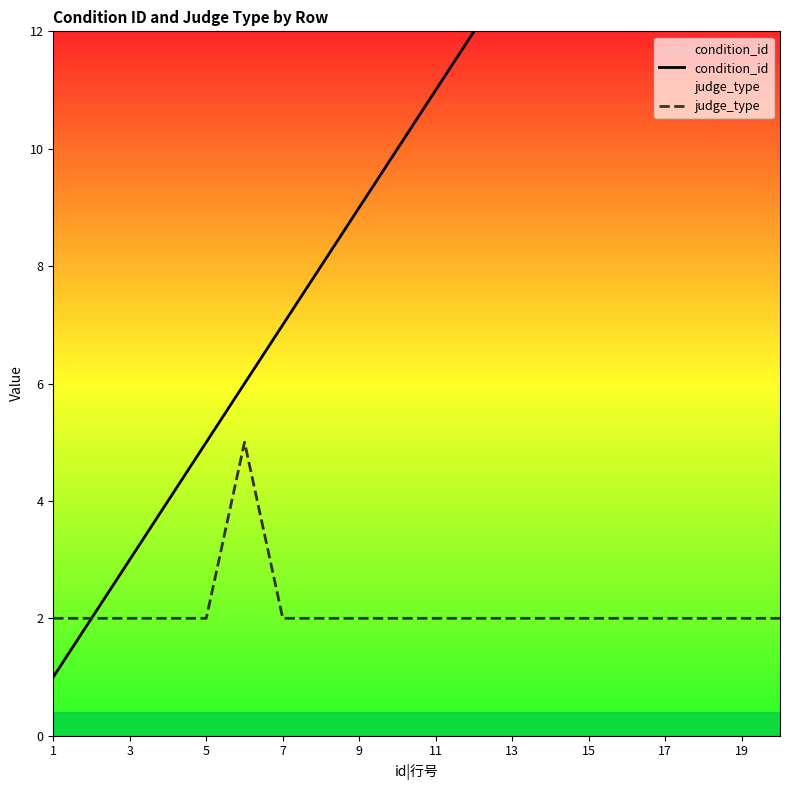

True or false: judge_type has a value of 0 at 13.

False